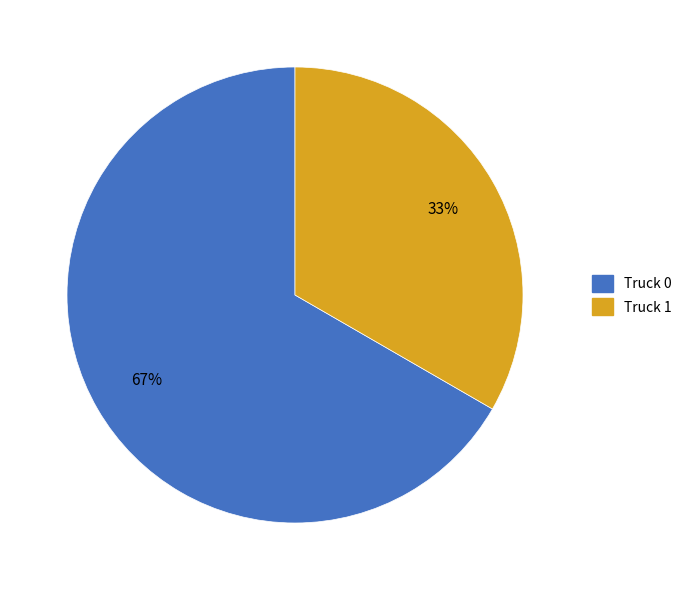

Count the number of slices in the pie.

2